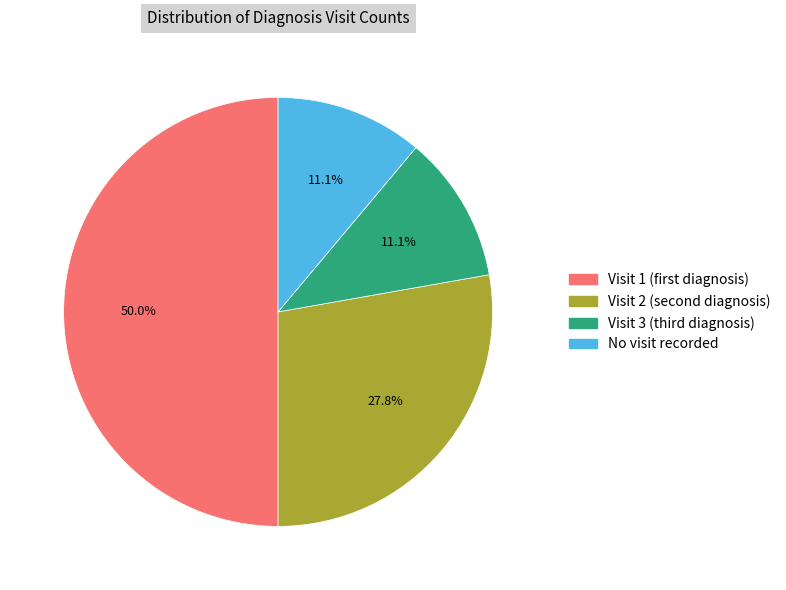

To the nearest percent, what is the average slice percentage?

25%